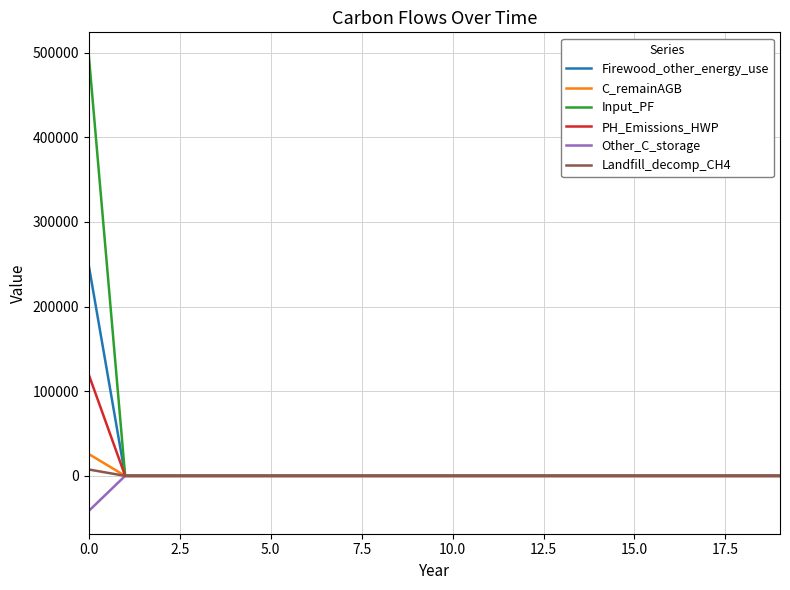

What is the smallest value displayed?

-41427.1